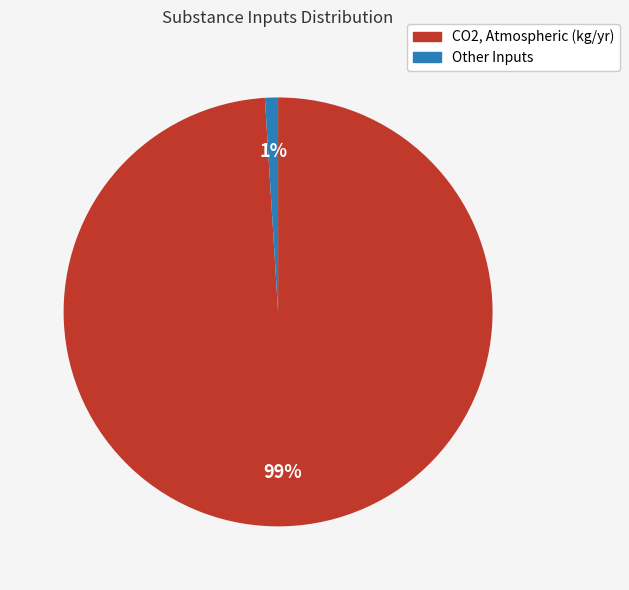

Does any single category account for the majority?

Yes